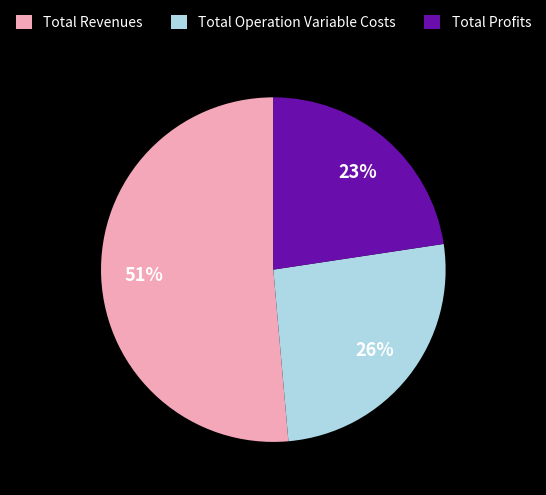

Between Total Operation Variable Costs and Total Profits, which is larger?

Total Operation Variable Costs